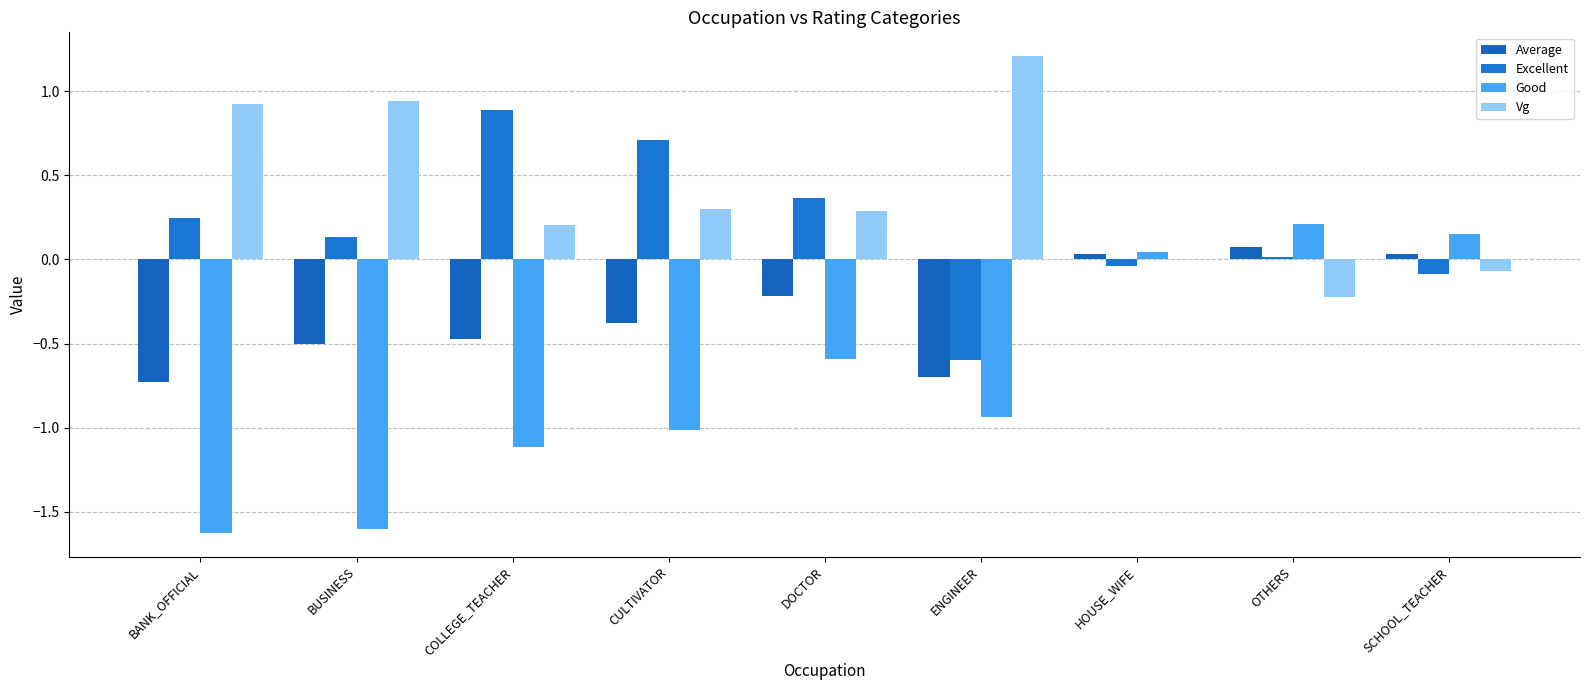

Which label corresponds to the smallest value in the chart?

BANK_OFFICIAL